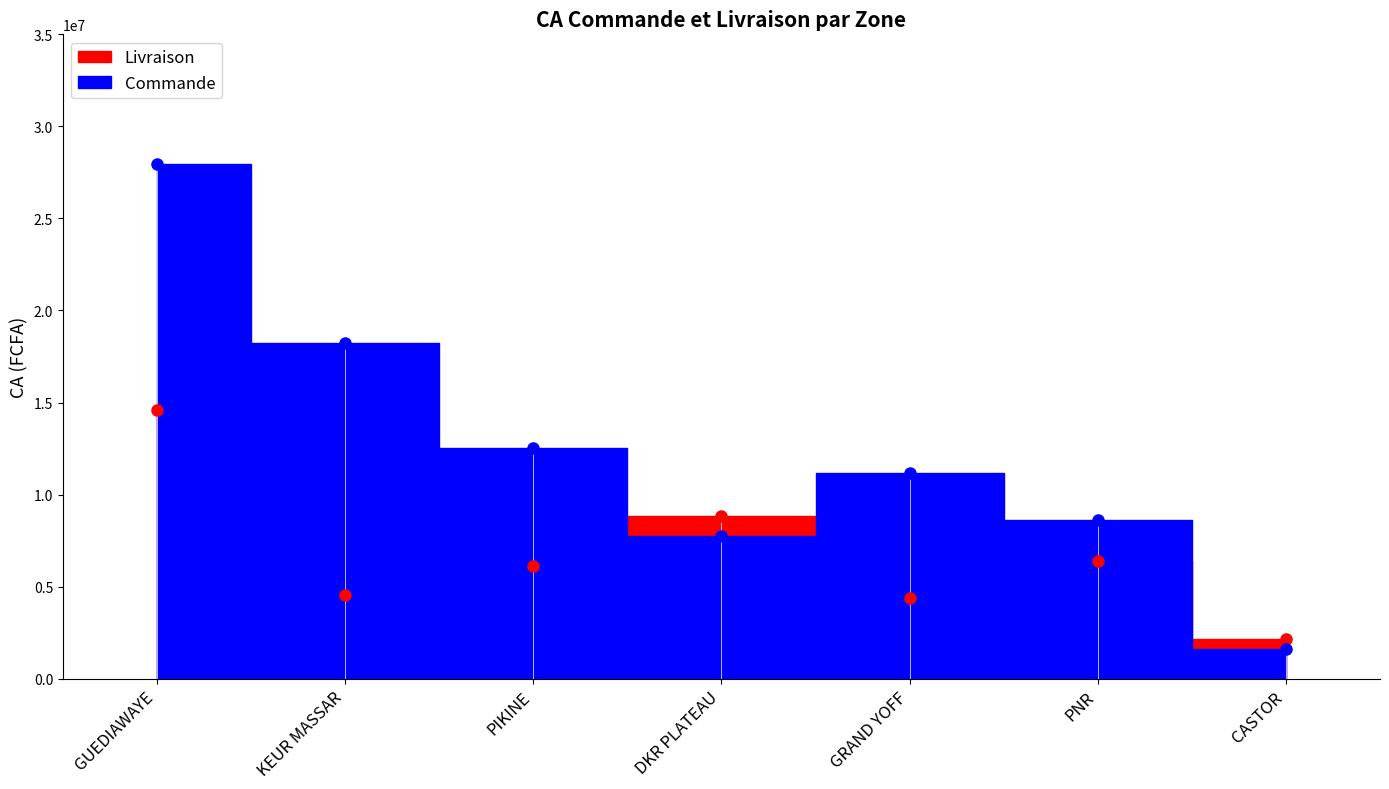

At which category is the sum across all series the highest?

GUEDIAWAYE